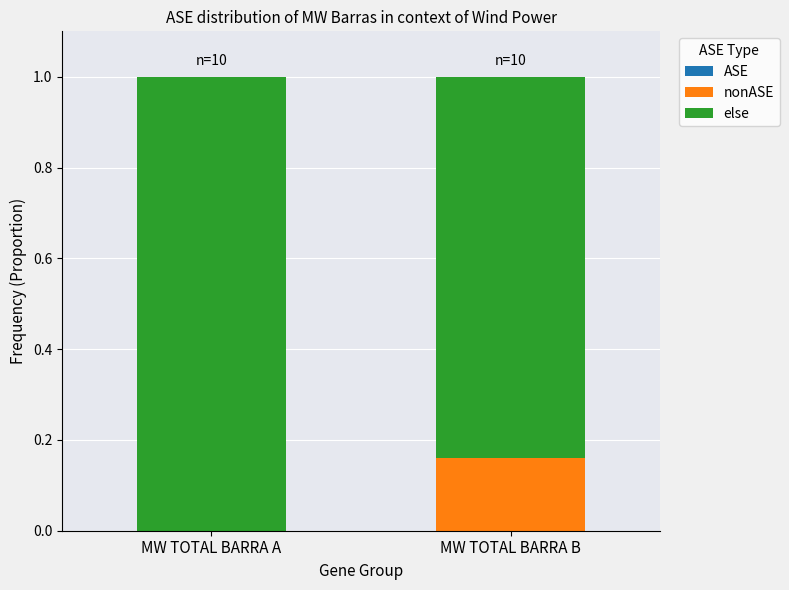

What is the total value across all series at MW TOTAL BARRA A?

1.0